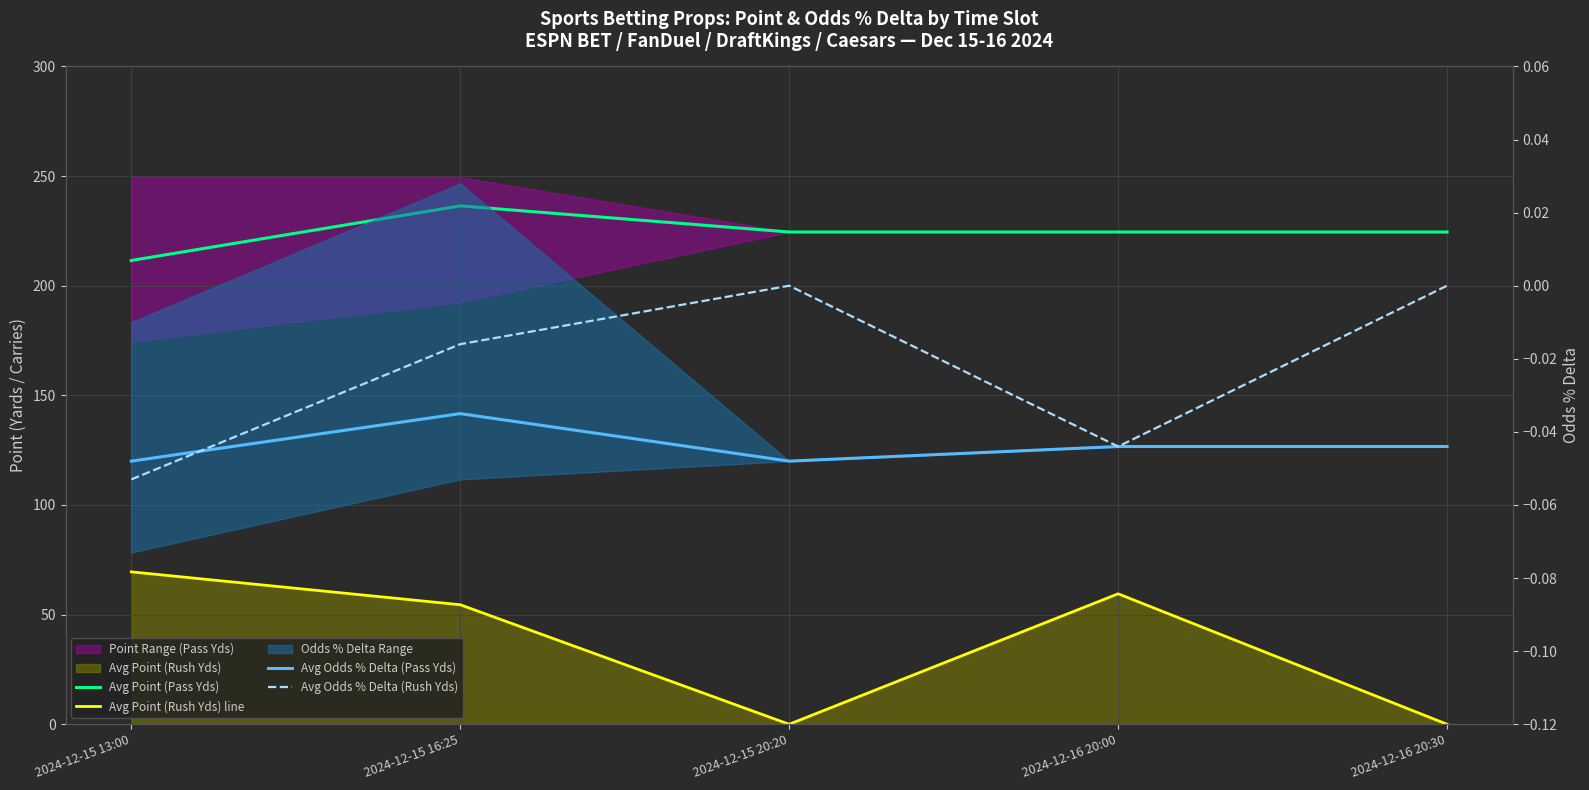

How many negative values does the Avg Odds % Delta (Rush Yds) series have?

3